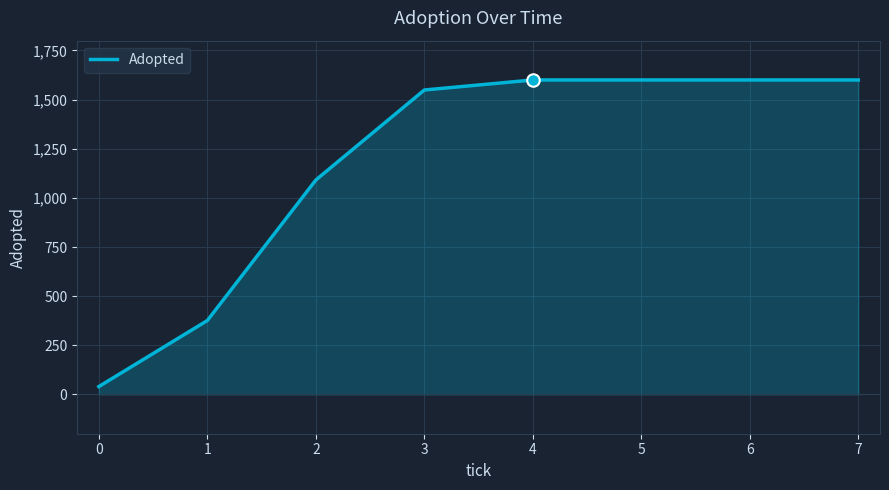

True or false: the data has more than 2 interior local peaks.

False